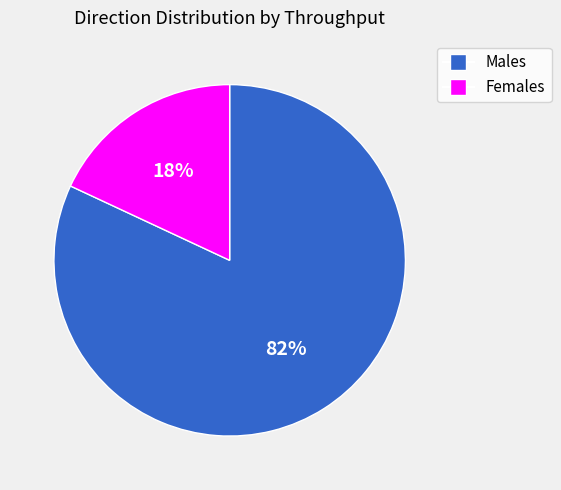

Is there any slice that represents more than half of the pie?

Yes